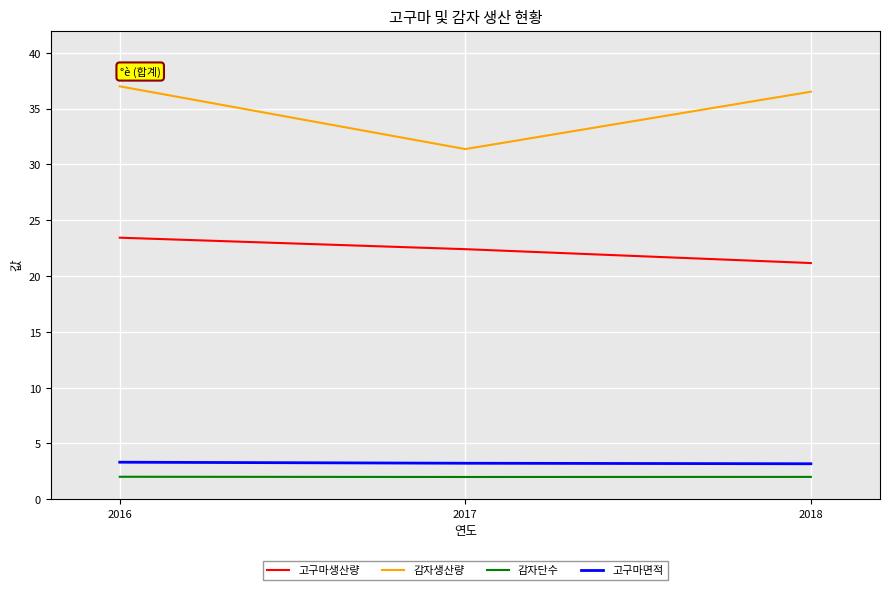

What is the minimum value for 고구마생산량?

21.2